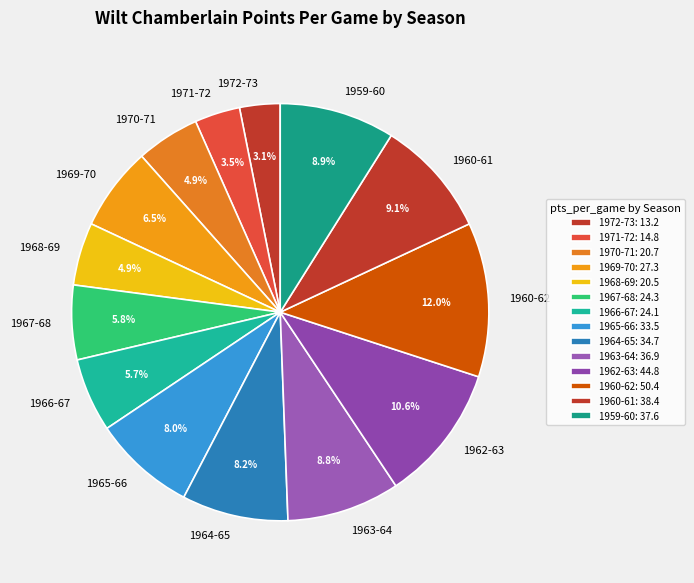

Which slice is the largest?

1960-62